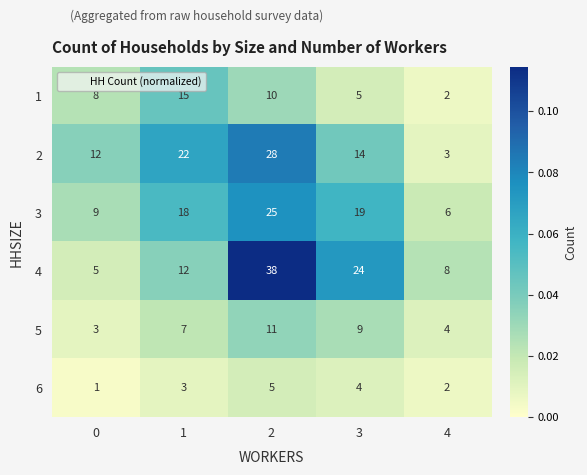

List the series in order of their peak value, lowest first.

6, 5, 1, 3, 2, 4